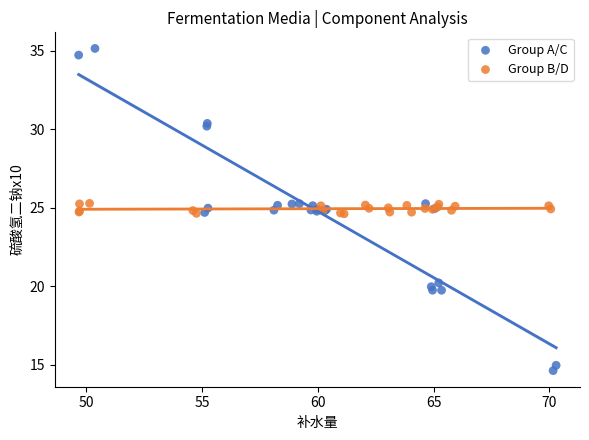

Which series reaches the minimum Y coordinate?

Group A/C